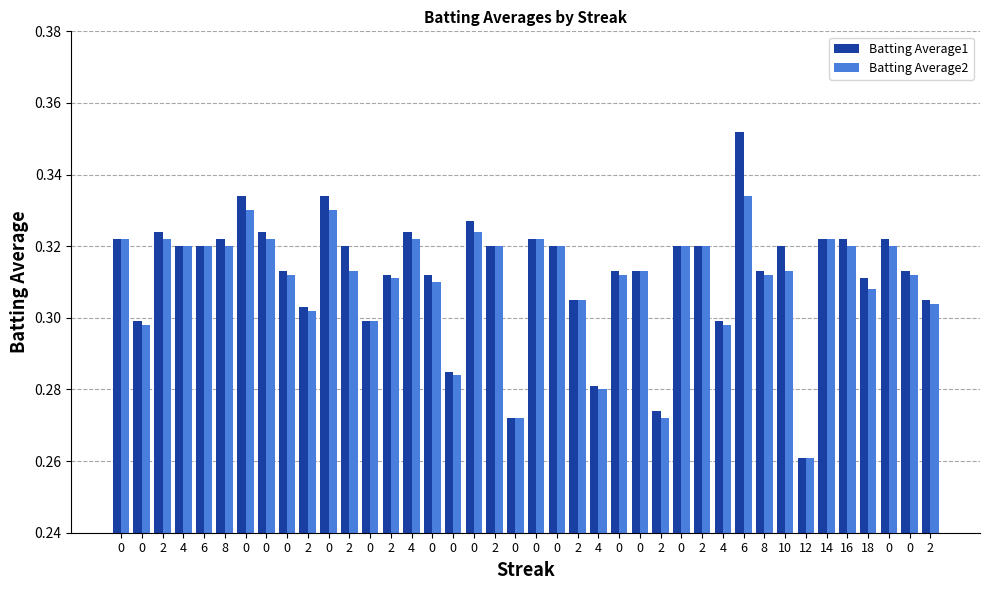

Count the number of data series in this chart.

2